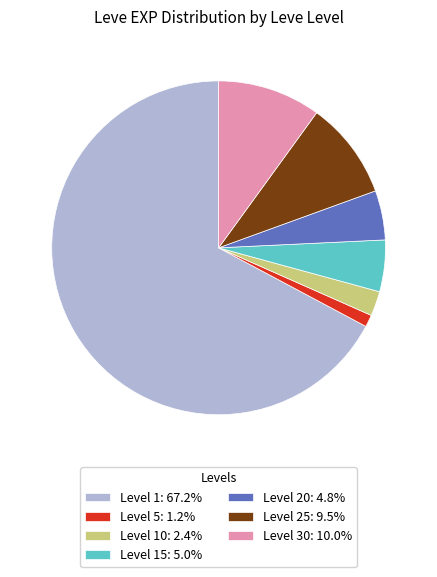

Combined, do Level 1: 67.2% and Level 10: 2.4% account for over 50%?

Yes